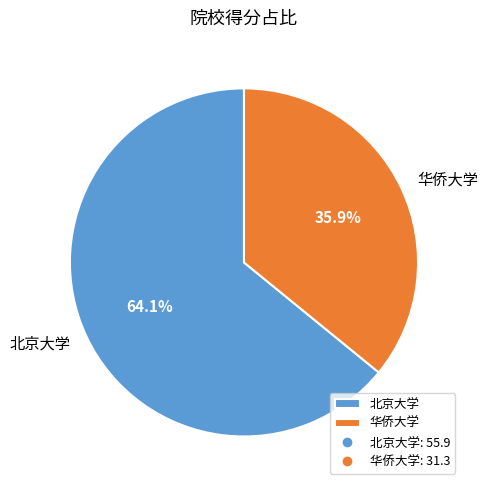

To the nearest percent, what portion does 华侨大学 represent?

36%